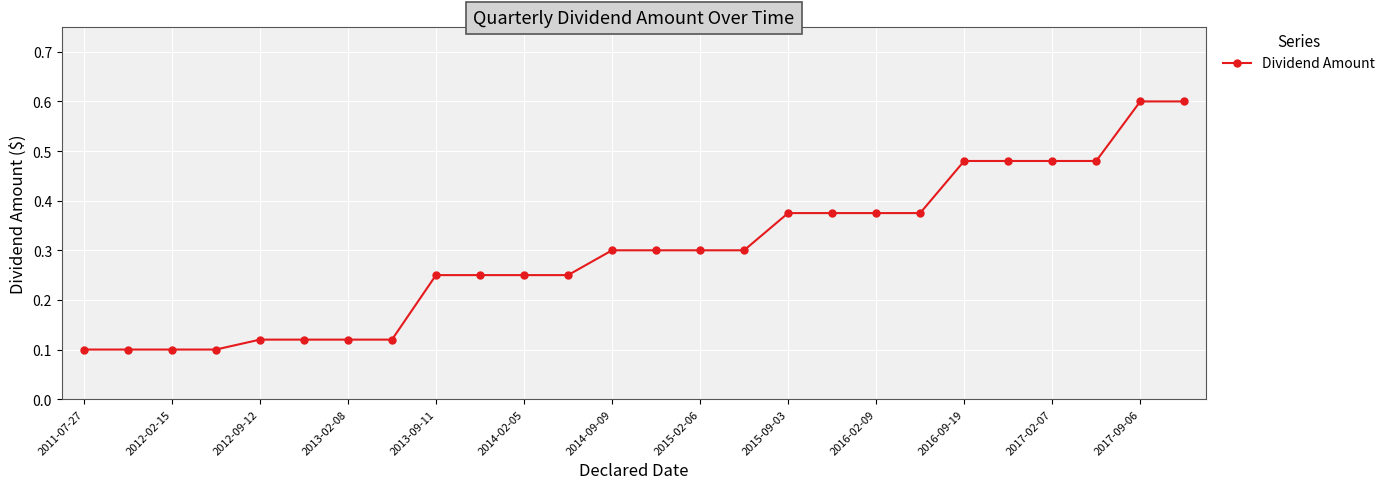

What is the greatest value displayed?

0.6